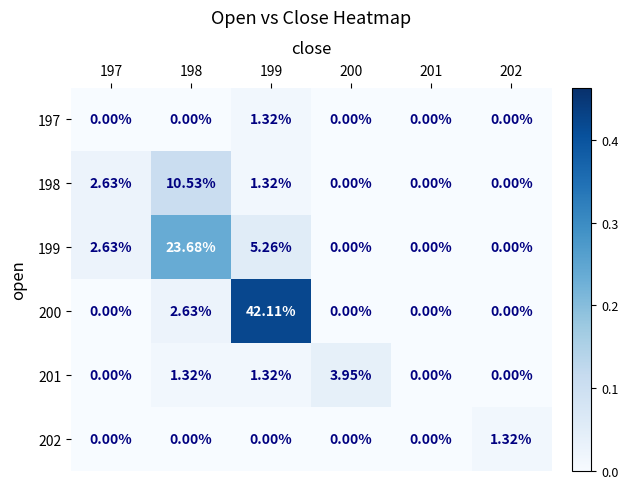

Between 197 and 198, which series saw the biggest shift?

199